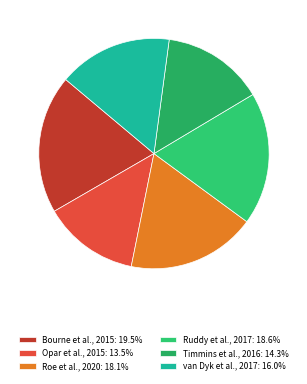

How many segments does this pie chart have?

6